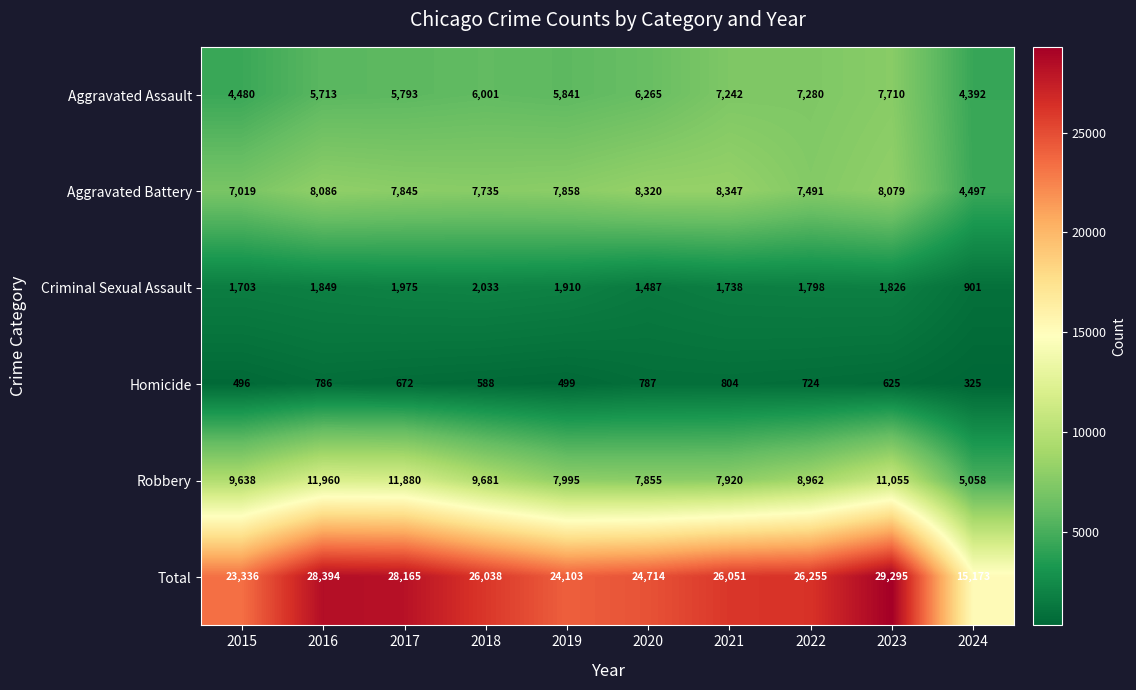

Between 2020 and 2021, which series saw the biggest shift?

Total